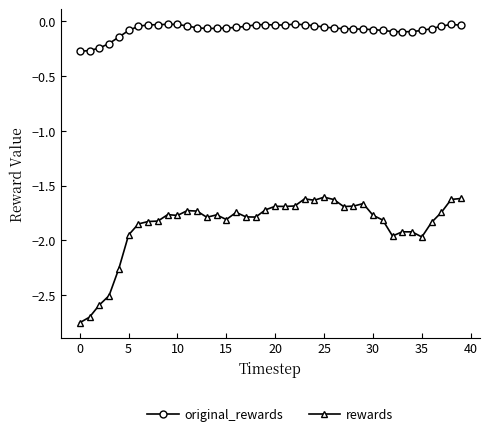

What is the difference between the maximum and minimum values in the rewards series?

1.1